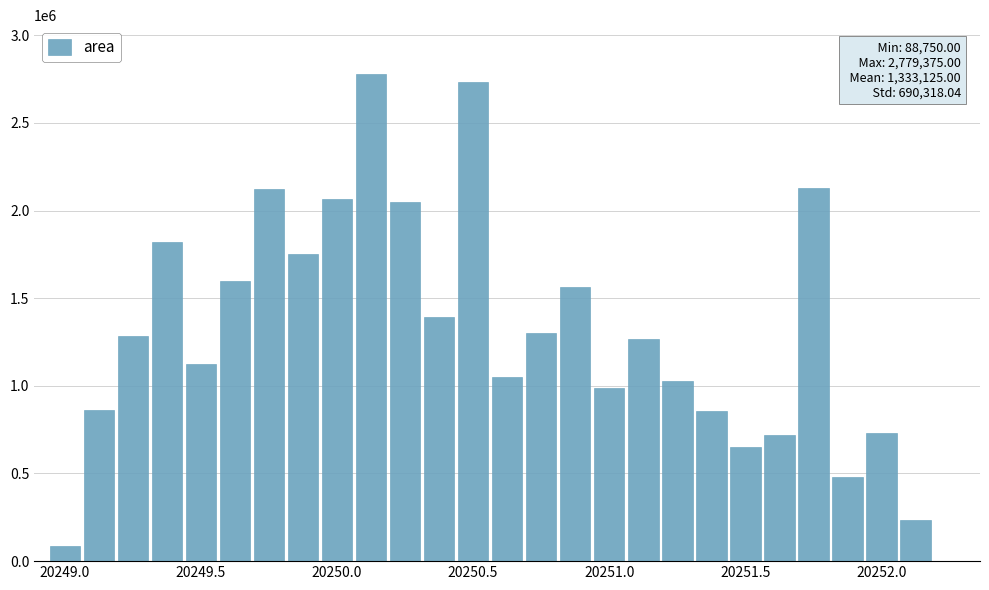

What is the greatest value displayed?

2779375